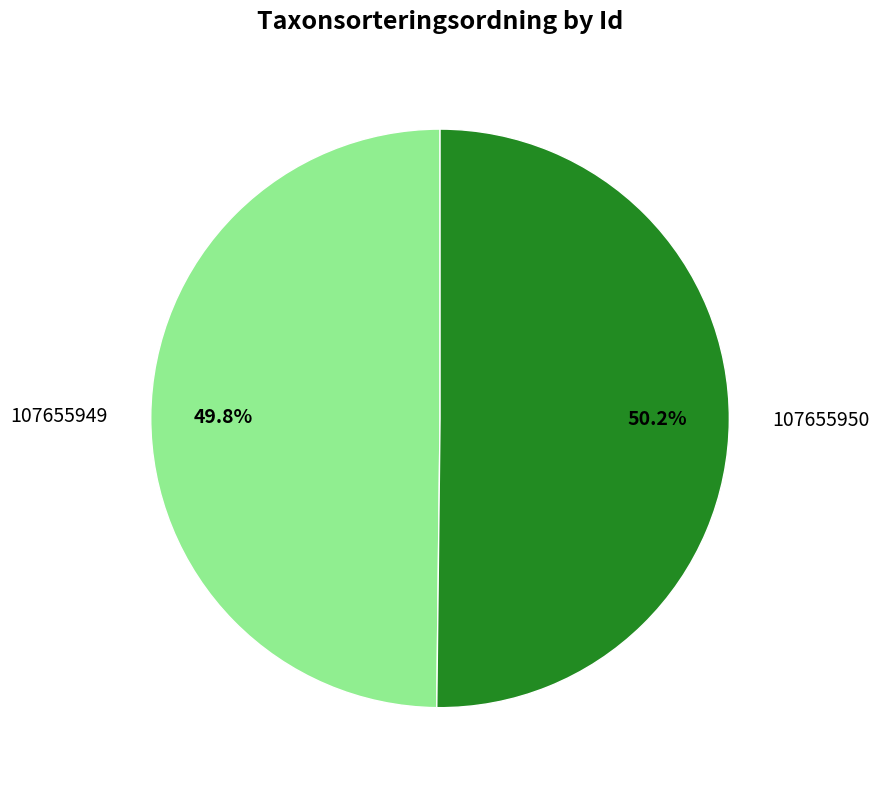

To the nearest percent, what percentage of the pie is 107655949?

50%